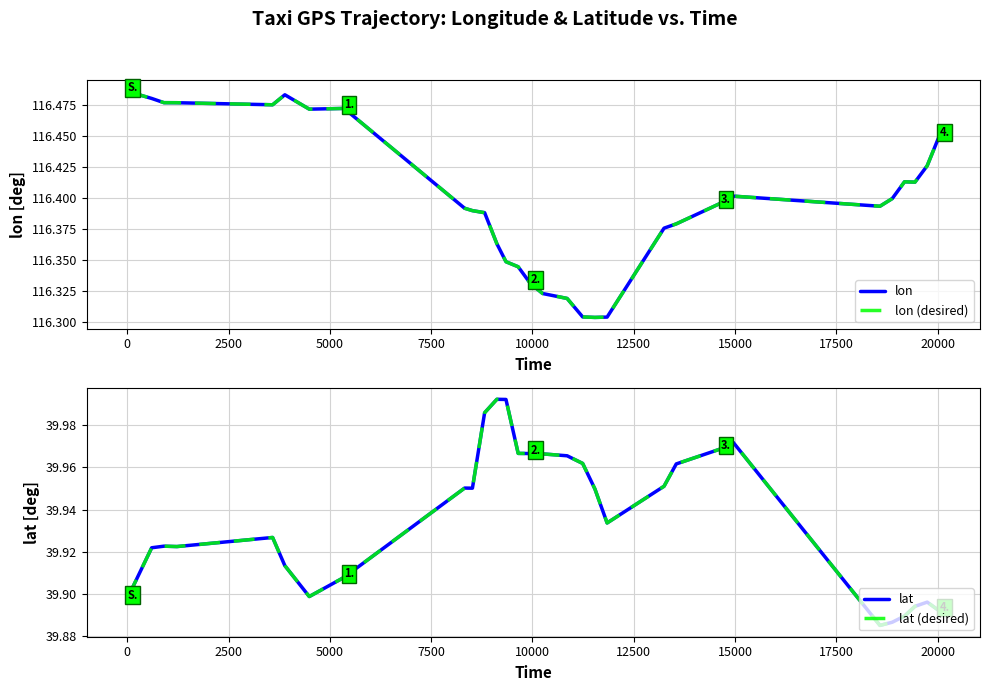

Which series has the widest spread of values?

lon